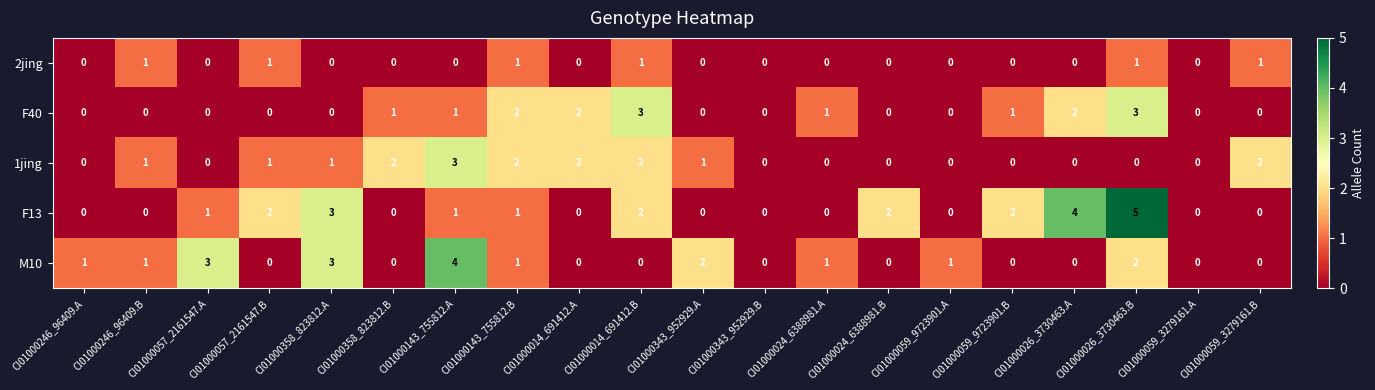

The F40 series shows 1 at CI01000014_691412.A. True or false?

False